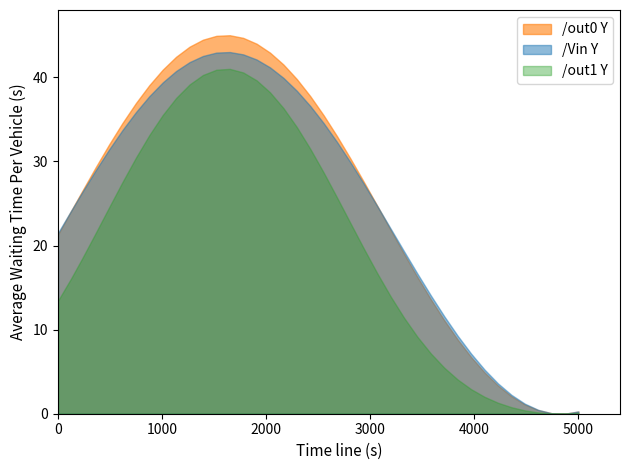

What is the highest value of the /out1 Y series?

41.0